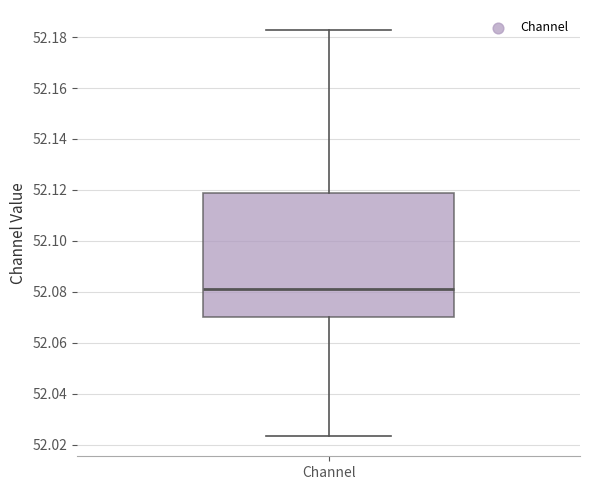

Transcribe this box plot: give where the median line is, the range the box spans, and where the two whiskers end, as read against the y-axis. The values are not printed on the chart, so give them approximately, as read against the axis.

median 52.082, box 52.070 to 52.118, whiskers 52.024 to 52.182